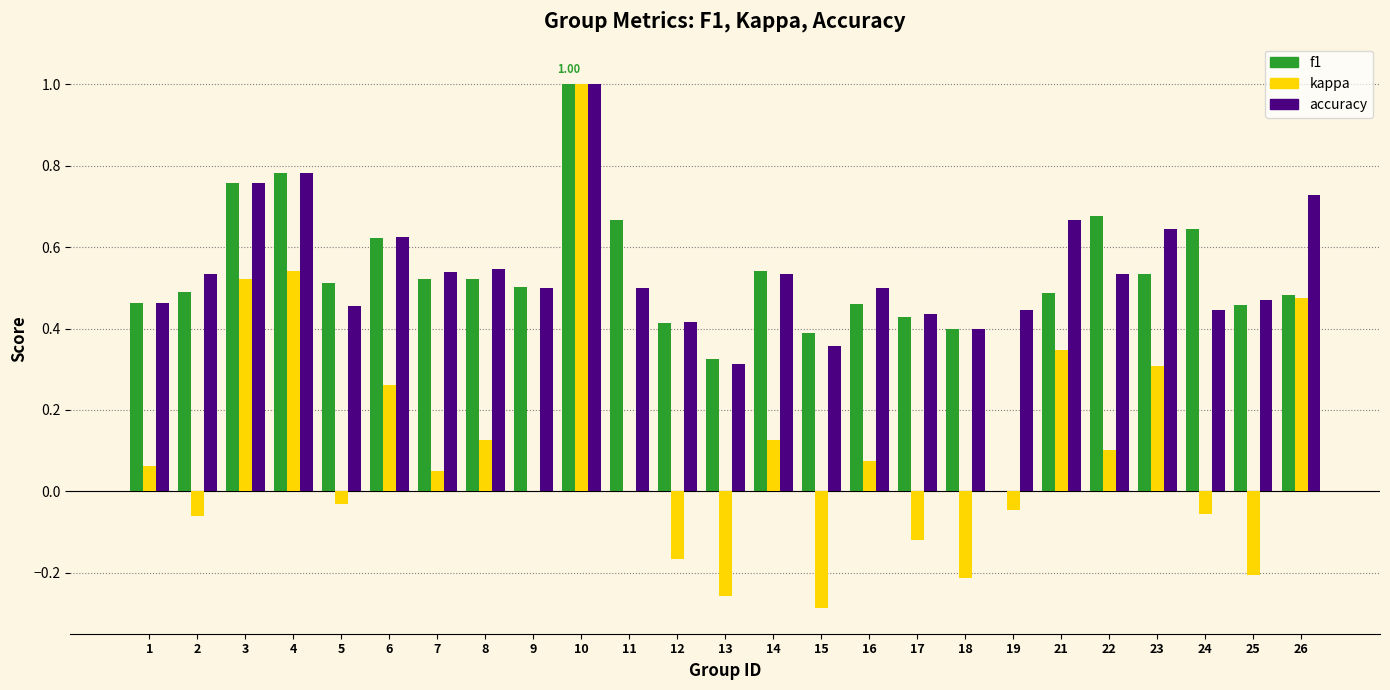

Which series changed the most between 23 and 26?

kappa